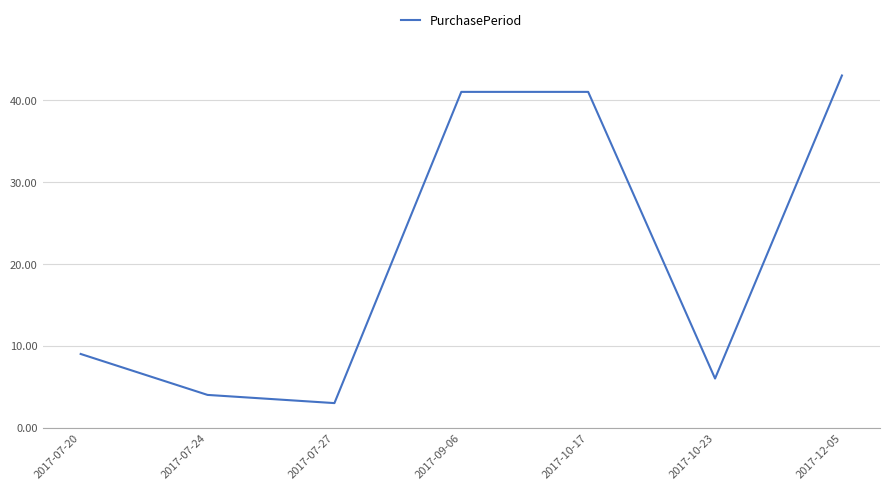

The chart shows a value of 43 at 2017-12-05. True or false?

True